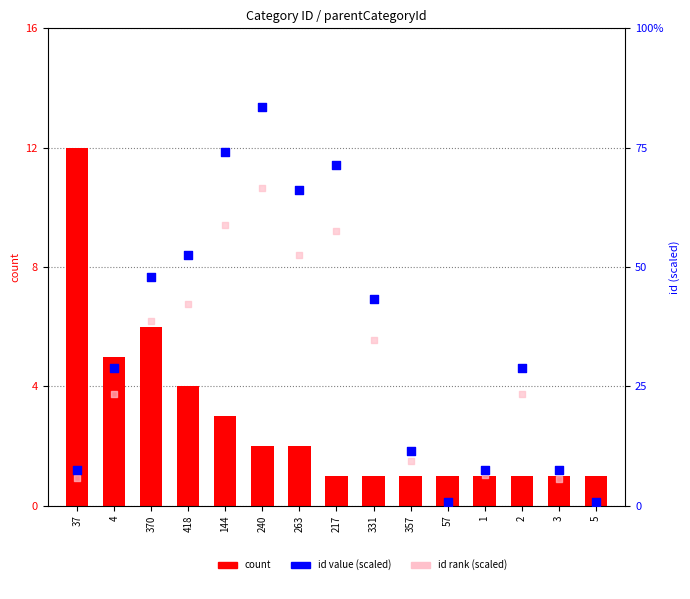

Which series reaches the minimum Y coordinate?

id rank (scaled)